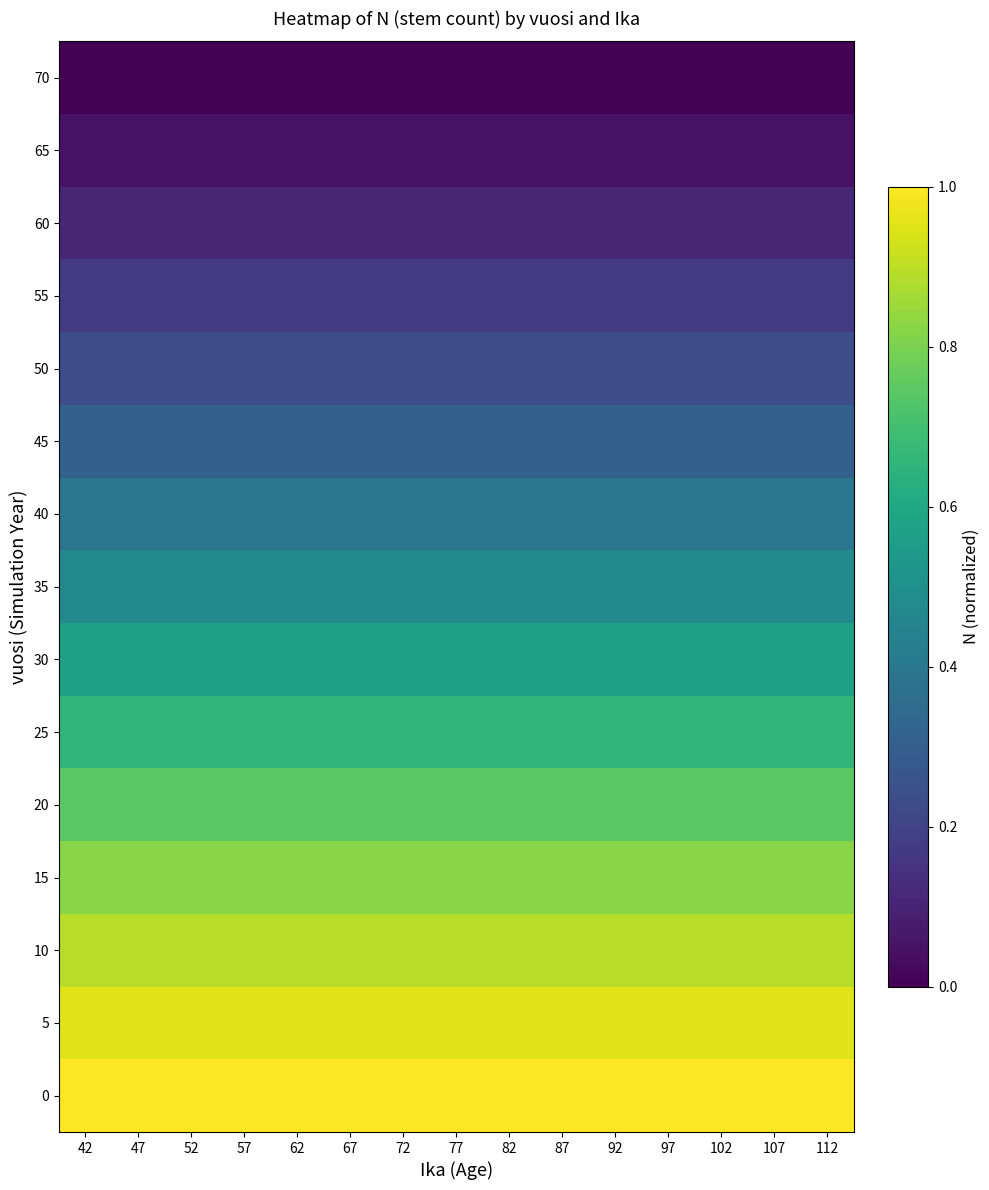

Which category has the lowest value across all series?

42